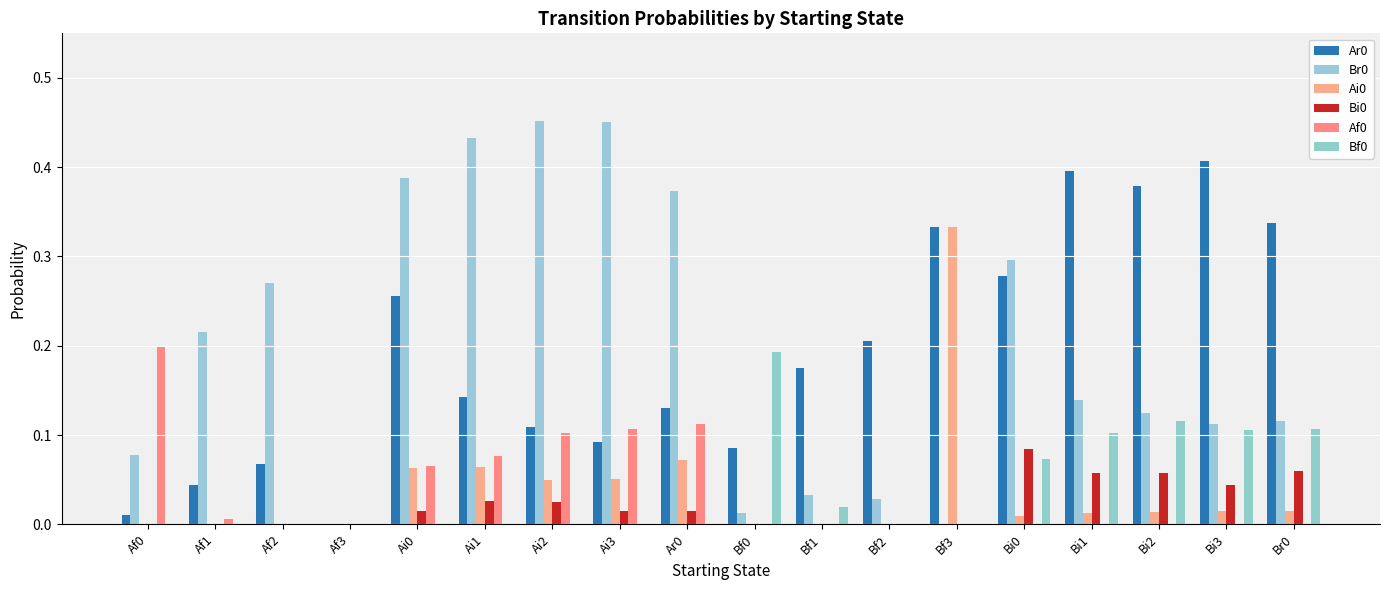

Does the chart contain stacked bars?

No